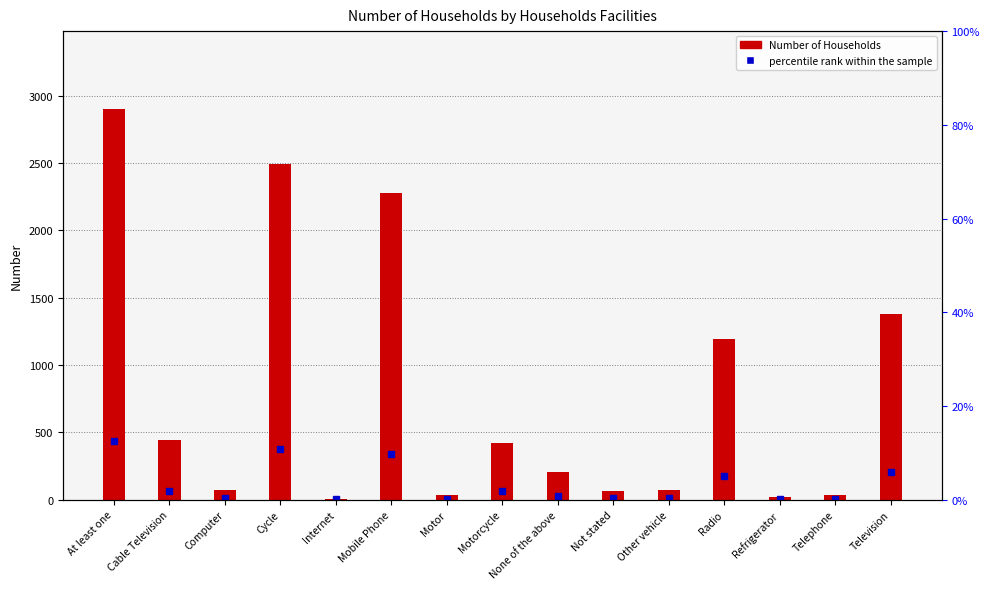

Which label corresponds to the smallest value in the chart?

Internet